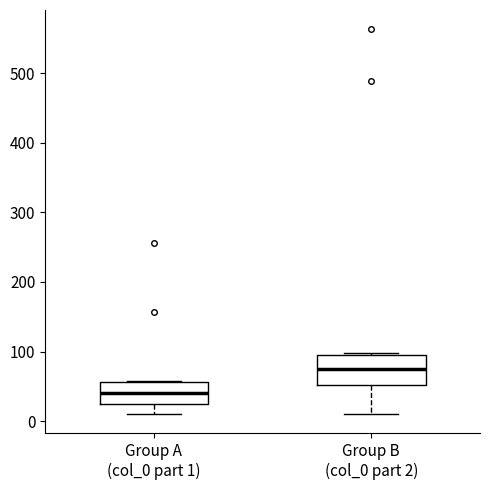

Which box's median line is the lowest?

Group A (col_0 part 1)